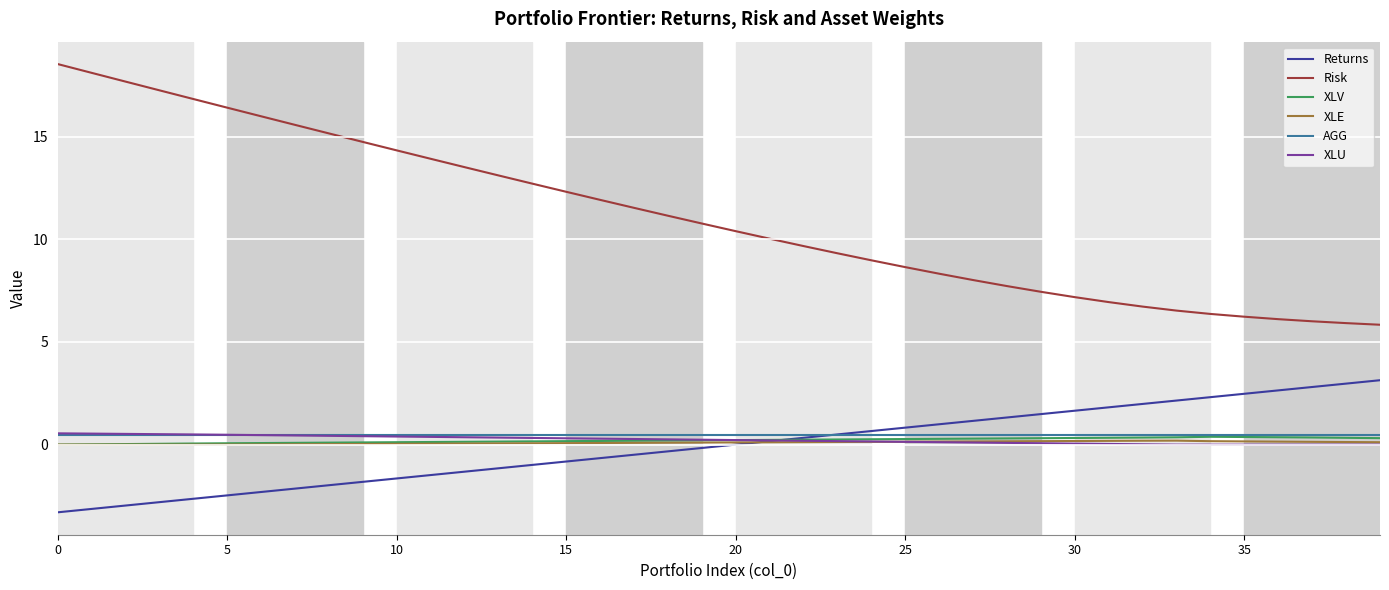

What is the difference between the maximum and minimum values in the Risk series?

12.7